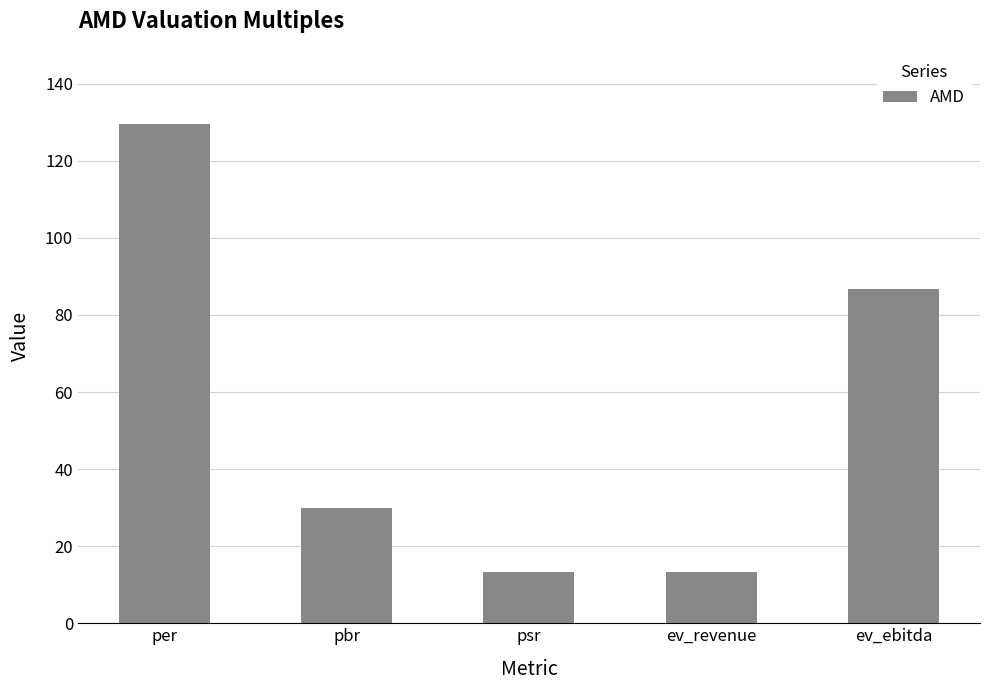

True or false: the data shows 13.2 at ev_revenue.

True